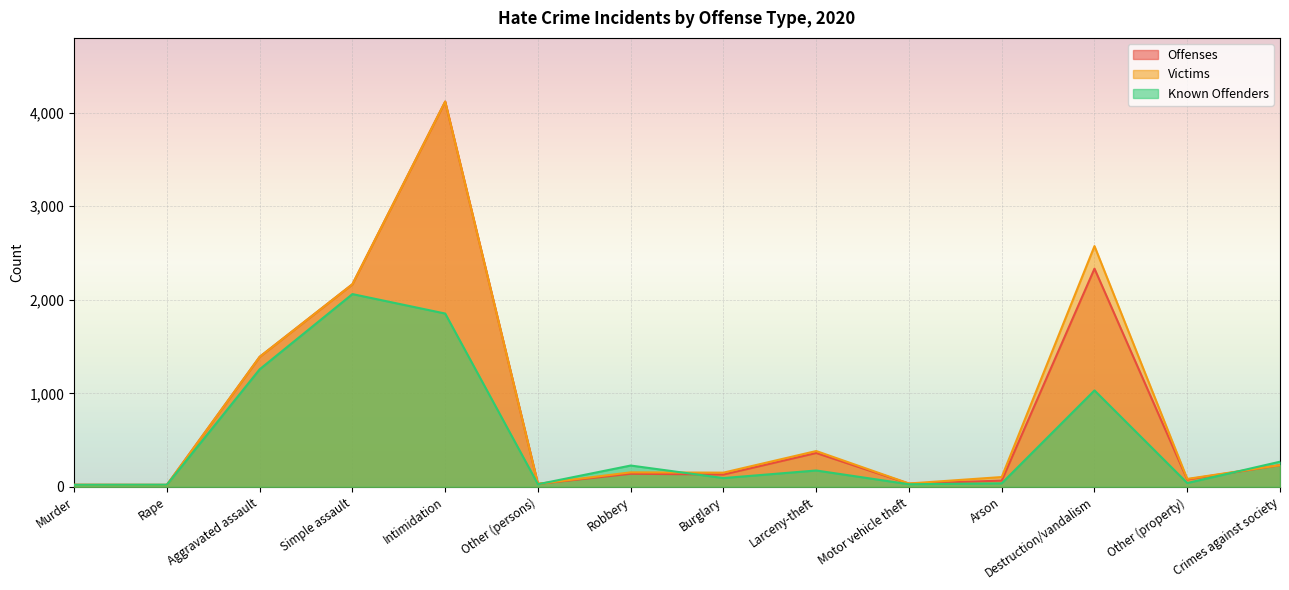

How many data points does each series have?

14